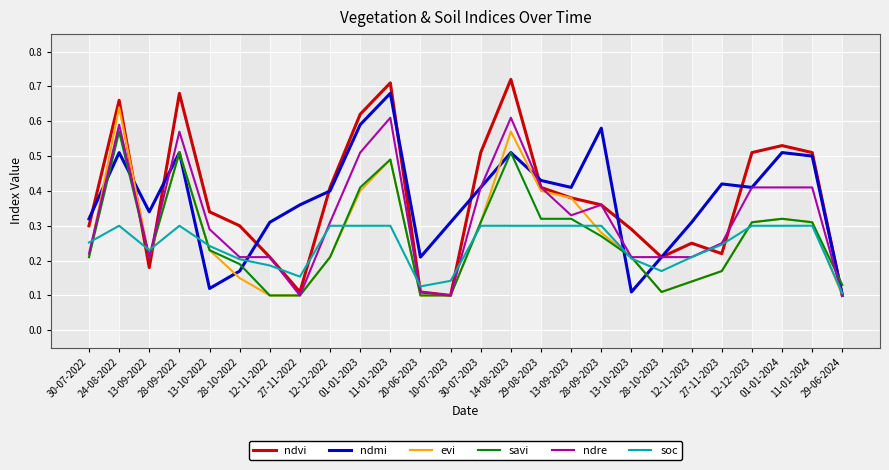

The value of savi at 28-09-2022 is 0.5. True or false?

True